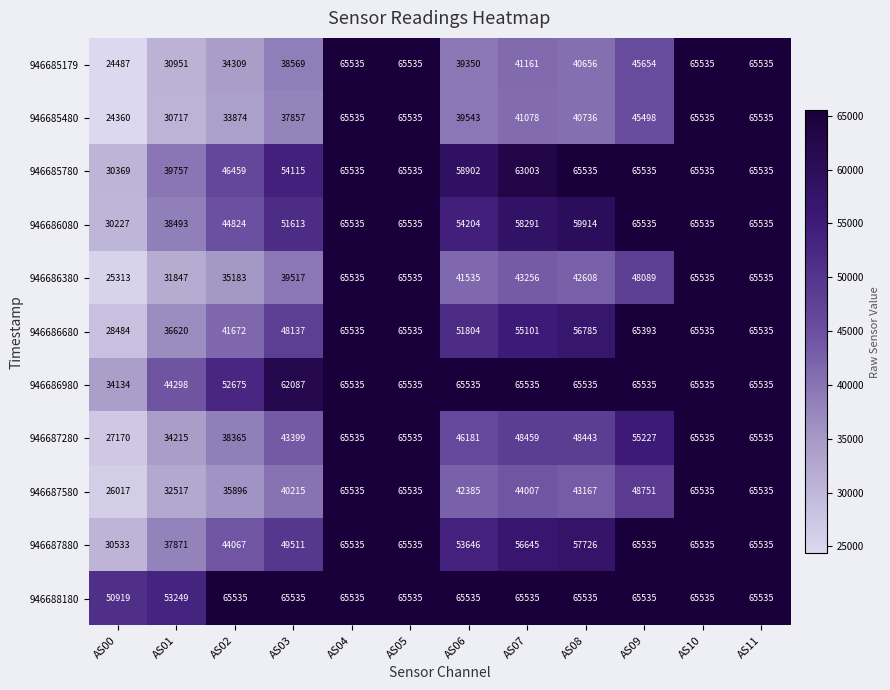

What is the greatest value displayed?

65535